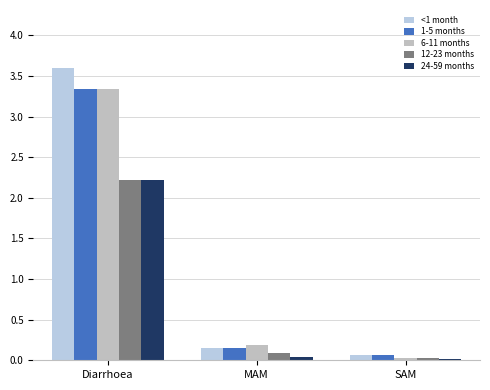

The value of 24-59 months at Diarrhoea is 1.4. True or false?

False